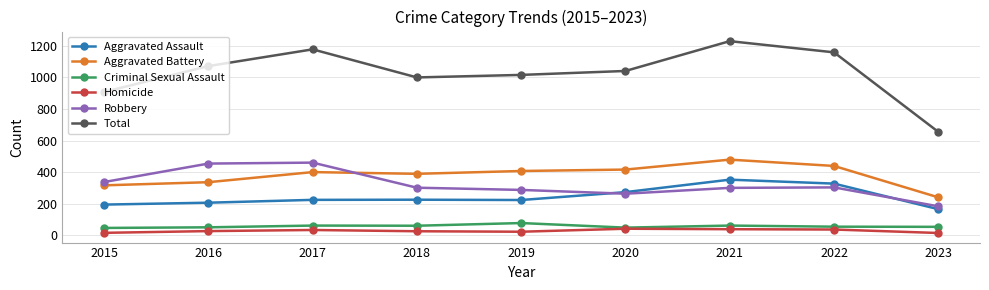

What is the minimum value shown in the chart?

14